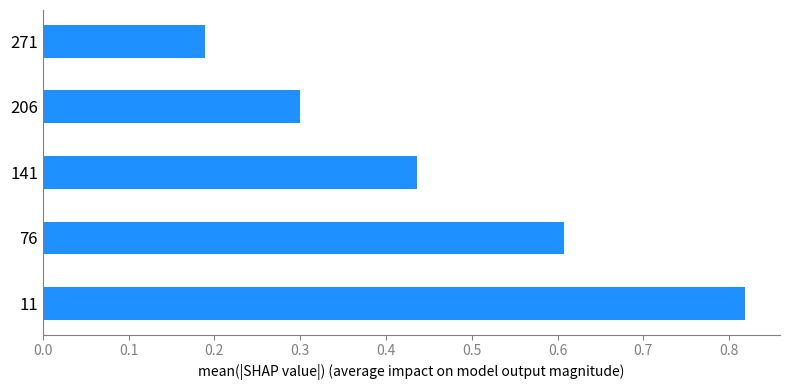

Which category has the highest value across all series?

11